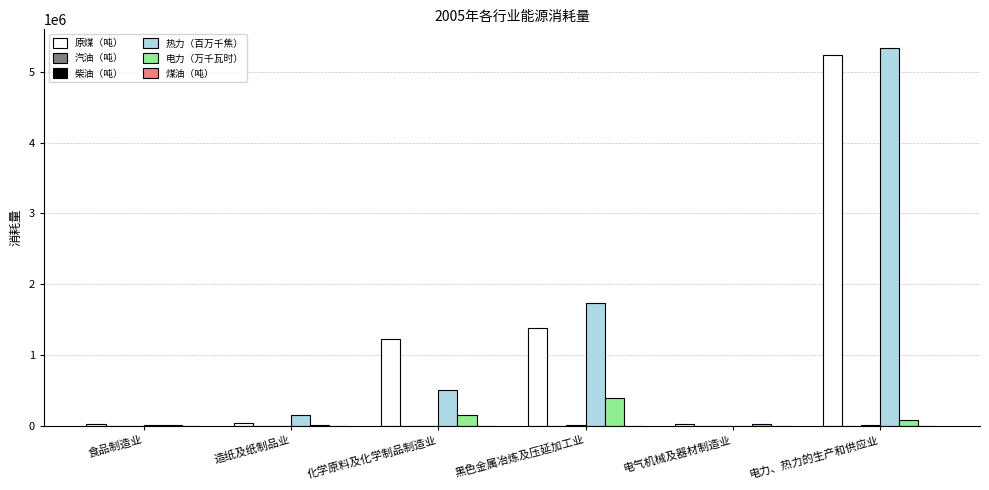

The 热力（百万千焦） series shows 1739796 at 黑色金属冶炼及压延加工业. True or false?

True